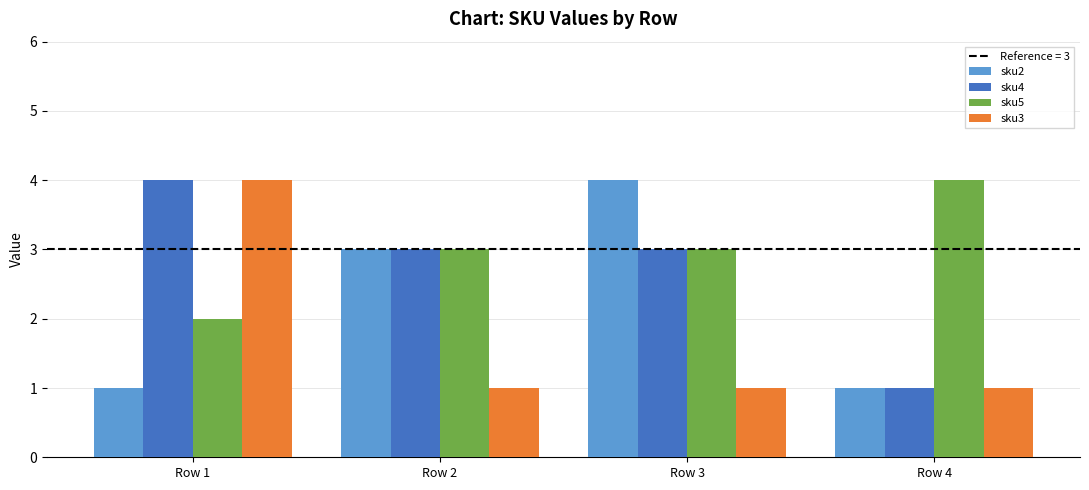

Is the value of sku3 at Row 3 greater than the value of sku5 at Row 1?

No